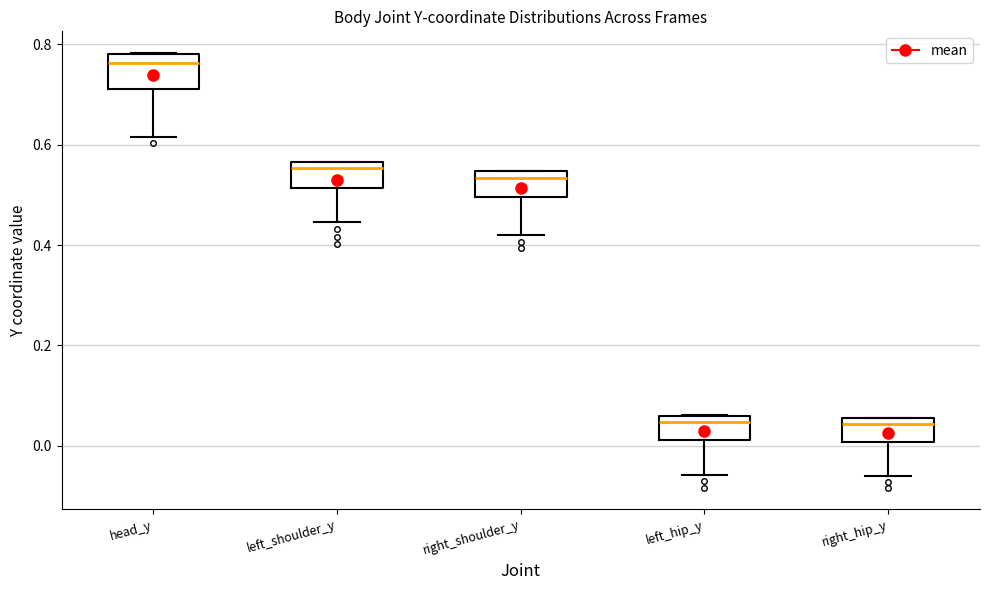

Reading left to right, transcribe this box plot: for each box, give where its median line is, the range the box spans, and where its two whiskers end, as read against the y-axis. The values are not printed on the chart, so give them approximately, as read against the axis.

head_y: median 0.76, box 0.72 to 0.78, whiskers 0.62 to 0.78
left_shoulder_y: median 0.56 (just below the box's upper edge), box 0.52 to 0.56, whiskers 0.44 to 0.56
right_shoulder_y: median 0.54 (just below the box's upper edge), box 0.50 to 0.54, whiskers 0.42 to 0.54
left_hip_y: median 0.04, box 0.02 to 0.06, whiskers -0.06 to 0.06
right_hip_y: median 0.04, box 0.00 to 0.06, whiskers -0.06 to 0.06